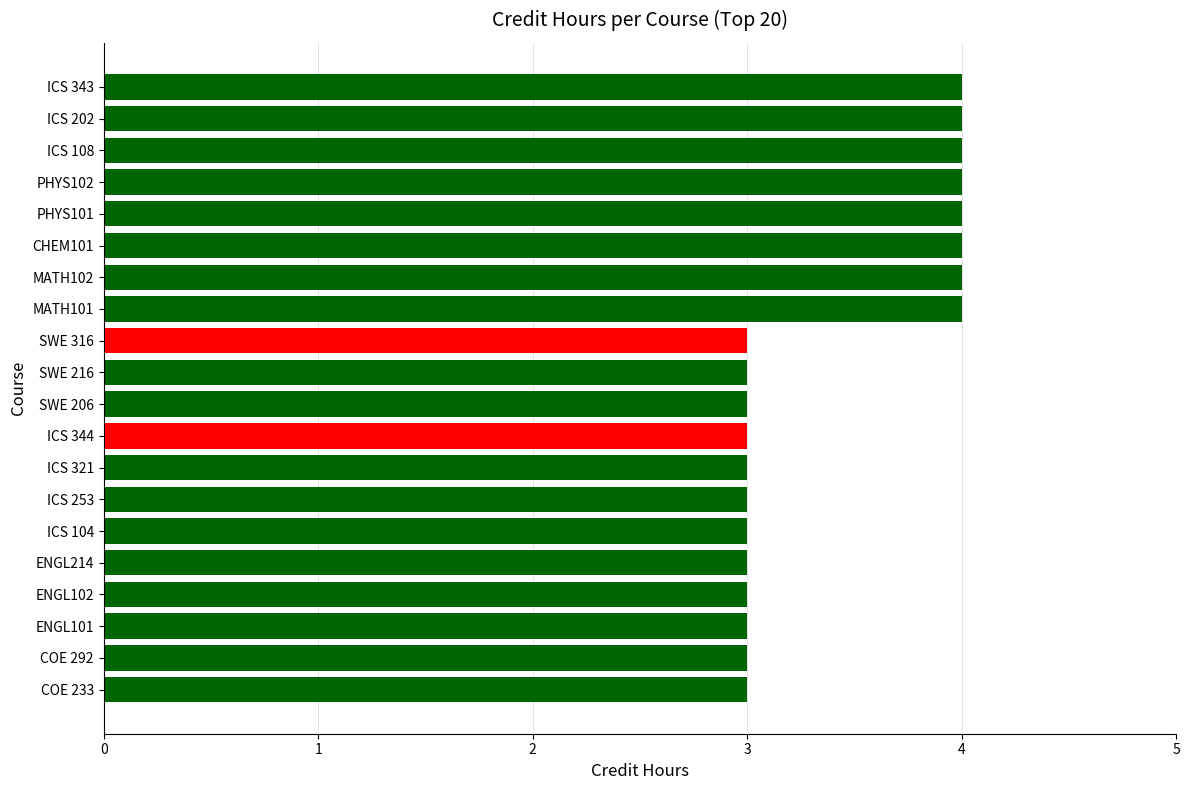

What is the greatest value displayed?

4